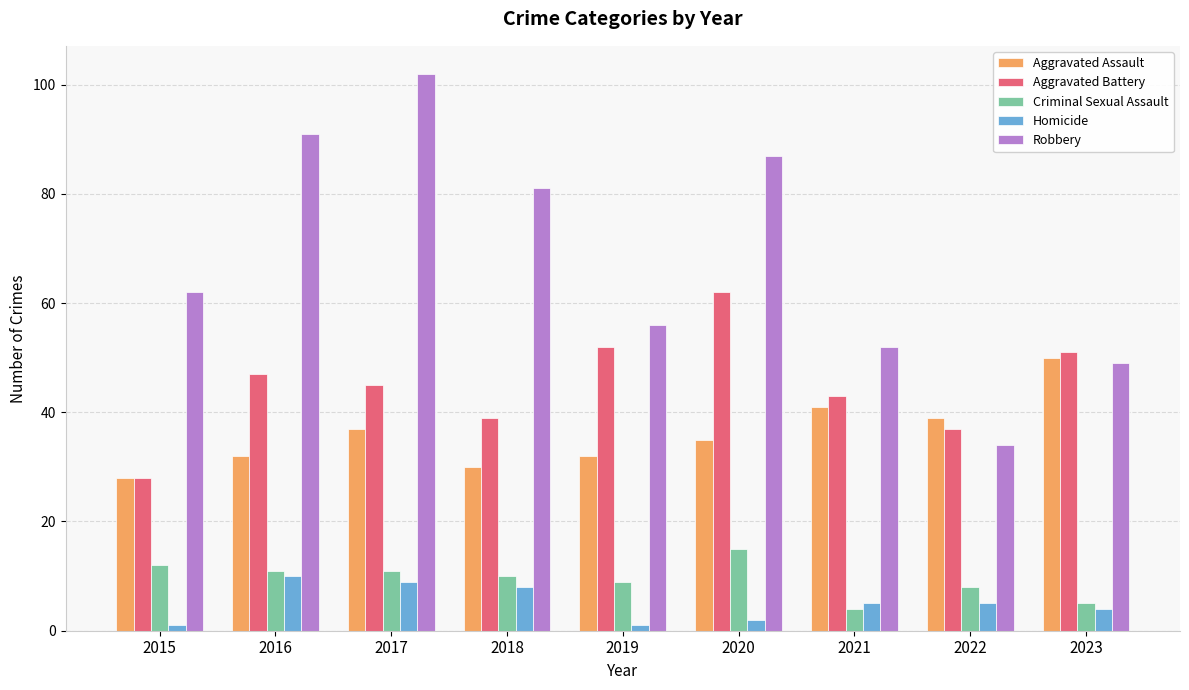

Read the Criminal Sexual Assault value at 2020, to the nearest 5.

15